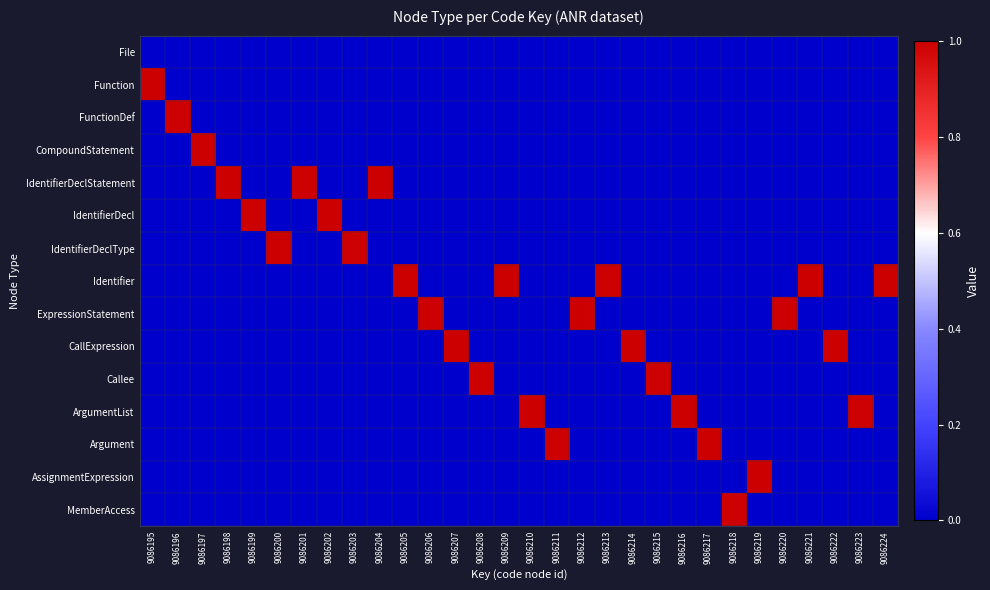

Reading right to left, list all the values displayed in this chart.

File: 9086224=0	9086223=0	9086222=0	9086221=0	9086220=0	9086219=0	9086218=0	9086217=0	9086216=0	9086215=0	9086214=0	9086213=0	9086212=0	9086211=0	9086210=0	9086209=0	9086208=0	9086207=0	9086206=0	9086205=0	9086204=0	9086203=0	9086202=0	9086201=0	9086200=0	9086199=0	9086198=0	9086197=0	9086196=0	9086195=0
Function: 9086224=0	9086223=0	9086222=0	9086221=0	9086220=0	9086219=0	9086218=0	9086217=0	9086216=0	9086215=0	9086214=0	9086213=0	9086212=0	9086211=0	9086210=0	9086209=0	9086208=0	9086207=0	9086206=0	9086205=0	9086204=0	9086203=0	9086202=0	9086201=0	9086200=0	9086199=0	9086198=0	9086197=0	9086196=0	9086195=1
FunctionDef: 9086224=0	9086223=0	9086222=0	9086221=0	9086220=0	9086219=0	9086218=0	9086217=0	9086216=0	9086215=0	9086214=0	9086213=0	9086212=0	9086211=0	9086210=0	9086209=0	9086208=0	9086207=0	9086206=0	9086205=0	9086204=0	9086203=0	9086202=0	9086201=0	9086200=0	9086199=0	9086198=0	9086197=0	9086196=1	9086195=0
CompoundStatement: 9086224=0	9086223=0	9086222=0	9086221=0	9086220=0	9086219=0	9086218=0	9086217=0	9086216=0	9086215=0	9086214=0	9086213=0	9086212=0	9086211=0	9086210=0	9086209=0	9086208=0	9086207=0	9086206=0	9086205=0	9086204=0	9086203=0	9086202=0	9086201=0	9086200=0	9086199=0	9086198=0	9086197=1	9086196=0	9086195=0
IdentifierDeclStatement: 9086224=0	9086223=0	9086222=0	9086221=0	9086220=0	9086219=0	9086218=0	9086217=0	9086216=0	9086215=0	9086214=0	9086213=0	9086212=0	9086211=0	9086210=0	9086209=0	9086208=0	9086207=0	9086206=0	9086205=0	9086204=1	9086203=0	9086202=0	9086201=1	9086200=0	9086199=0	9086198=1	9086197=0	9086196=0	9086195=0
IdentifierDecl: 9086224=0	9086223=0	9086222=0	9086221=0	9086220=0	9086219=0	9086218=0	9086217=0	9086216=0	9086215=0	9086214=0	9086213=0	9086212=0	9086211=0	9086210=0	9086209=0	9086208=0	9086207=0	9086206=0	9086205=0	9086204=0	9086203=0	9086202=1	9086201=0	9086200=0	9086199=1	9086198=0	9086197=0	9086196=0	9086195=0
IdentifierDeclType: 9086224=0	9086223=0	9086222=0	9086221=0	9086220=0	9086219=0	9086218=0	9086217=0	9086216=0	9086215=0	9086214=0	9086213=0	9086212=0	9086211=0	9086210=0	9086209=0	9086208=0	9086207=0	9086206=0	9086205=0	9086204=0	9086203=1	9086202=0	9086201=0	9086200=1	9086199=0	9086198=0	9086197=0	9086196=0	9086195=0
Identifier: 9086224=1	9086223=0	9086222=0	9086221=1	9086220=0	9086219=0	9086218=0	9086217=0	9086216=0	9086215=0	9086214=0	9086213=1	9086212=0	9086211=0	9086210=0	9086209=1	9086208=0	9086207=0	9086206=0	9086205=1	9086204=0	9086203=0	9086202=0	9086201=0	9086200=0	9086199=0	9086198=0	9086197=0	9086196=0	9086195=0
ExpressionStatement: 9086224=0	9086223=0	9086222=0	9086221=0	9086220=1	9086219=0	9086218=0	9086217=0	9086216=0	9086215=0	9086214=0	9086213=0	9086212=1	9086211=0	9086210=0	9086209=0	9086208=0	9086207=0	9086206=1	9086205=0	9086204=0	9086203=0	9086202=0	9086201=0	9086200=0	9086199=0	9086198=0	9086197=0	9086196=0	9086195=0
CallExpression: 9086224=0	9086223=0	9086222=1	9086221=0	9086220=0	9086219=0	9086218=0	9086217=0	9086216=0	9086215=0	9086214=1	9086213=0	9086212=0	9086211=0	9086210=0	9086209=0	9086208=0	9086207=1	9086206=0	9086205=0	9086204=0	9086203=0	9086202=0	9086201=0	9086200=0	9086199=0	9086198=0	9086197=0	9086196=0	9086195=0
Callee: 9086224=0	9086223=0	9086222=0	9086221=0	9086220=0	9086219=0	9086218=0	9086217=0	9086216=0	9086215=1	9086214=0	9086213=0	9086212=0	9086211=0	9086210=0	9086209=0	9086208=1	9086207=0	9086206=0	9086205=0	9086204=0	9086203=0	9086202=0	9086201=0	9086200=0	9086199=0	9086198=0	9086197=0	9086196=0	9086195=0
ArgumentList: 9086224=0	9086223=1	9086222=0	9086221=0	9086220=0	9086219=0	9086218=0	9086217=0	9086216=1	9086215=0	9086214=0	9086213=0	9086212=0	9086211=0	9086210=1	9086209=0	9086208=0	9086207=0	9086206=0	9086205=0	9086204=0	9086203=0	9086202=0	9086201=0	9086200=0	9086199=0	9086198=0	9086197=0	9086196=0	9086195=0
Argument: 9086224=0	9086223=0	9086222=0	9086221=0	9086220=0	9086219=0	9086218=0	9086217=1	9086216=0	9086215=0	9086214=0	9086213=0	9086212=0	9086211=1	9086210=0	9086209=0	9086208=0	9086207=0	9086206=0	9086205=0	9086204=0	9086203=0	9086202=0	9086201=0	9086200=0	9086199=0	9086198=0	9086197=0	9086196=0	9086195=0
AssignmentExpression: 9086224=0	9086223=0	9086222=0	9086221=0	9086220=0	9086219=1	9086218=0	9086217=0	9086216=0	9086215=0	9086214=0	9086213=0	9086212=0	9086211=0	9086210=0	9086209=0	9086208=0	9086207=0	9086206=0	9086205=0	9086204=0	9086203=0	9086202=0	9086201=0	9086200=0	9086199=0	9086198=0	9086197=0	9086196=0	9086195=0
MemberAccess: 9086224=0	9086223=0	9086222=0	9086221=0	9086220=0	9086219=0	9086218=1	9086217=0	9086216=0	9086215=0	9086214=0	9086213=0	9086212=0	9086211=0	9086210=0	9086209=0	9086208=0	9086207=0	9086206=0	9086205=0	9086204=0	9086203=0	9086202=0	9086201=0	9086200=0	9086199=0	9086198=0	9086197=0	9086196=0	9086195=0